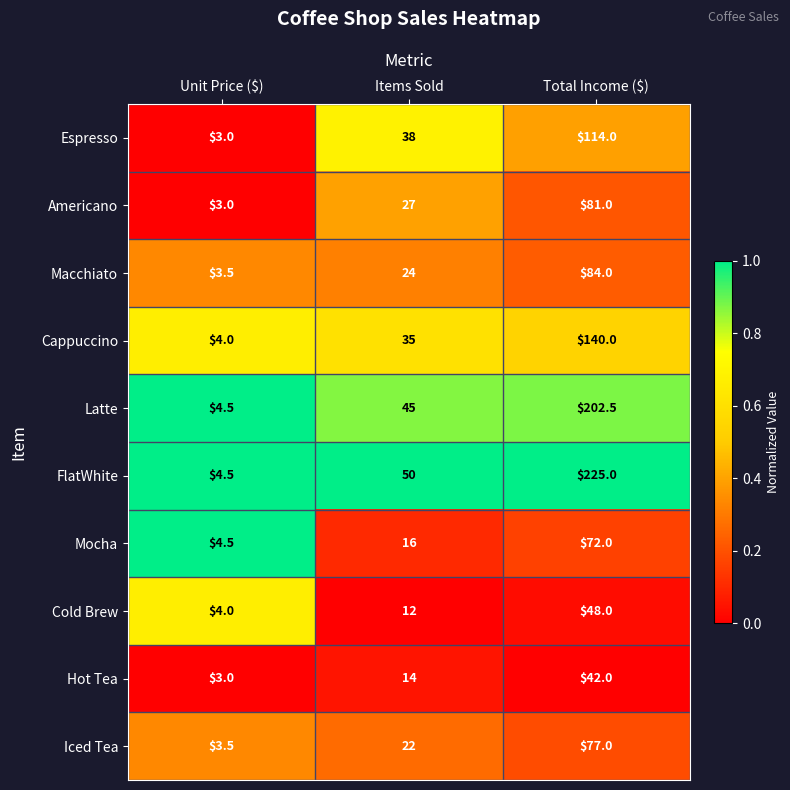

At which category does the chart reach its peak across all series?

Total Income ($)